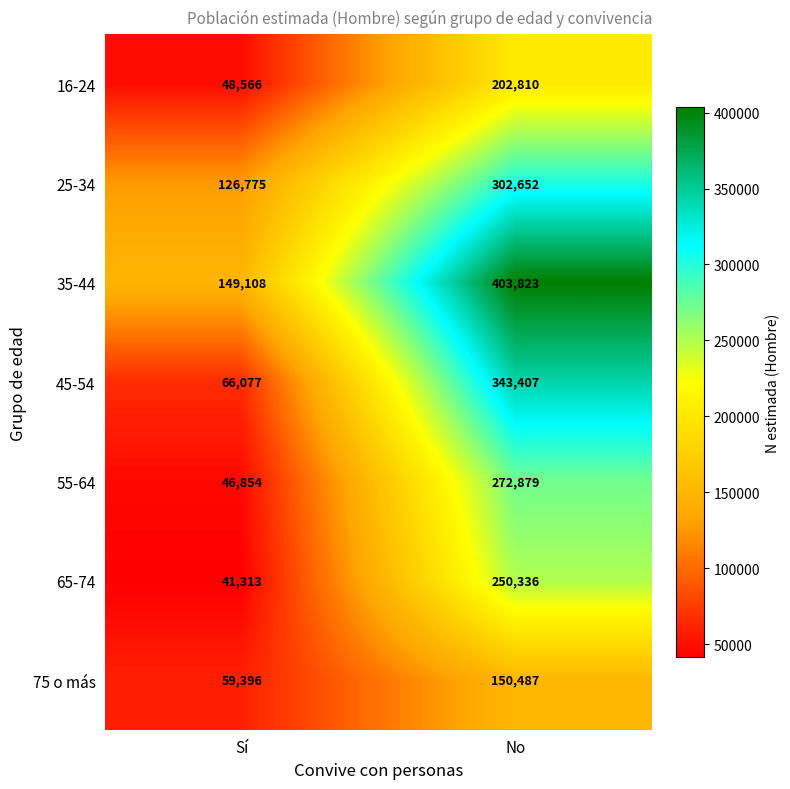

Which series has the largest range (max minus min)?

45-54